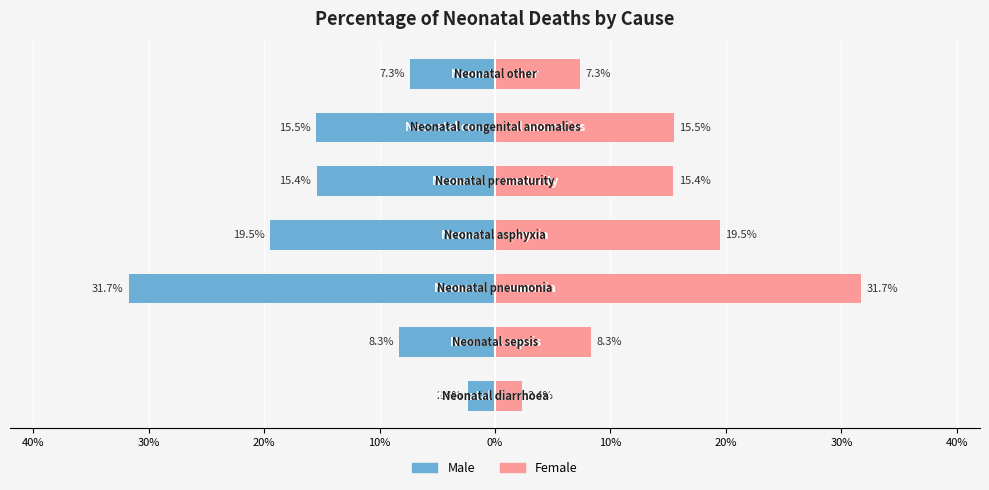

The Male series shows -0.1 at 20%. True or false?

False